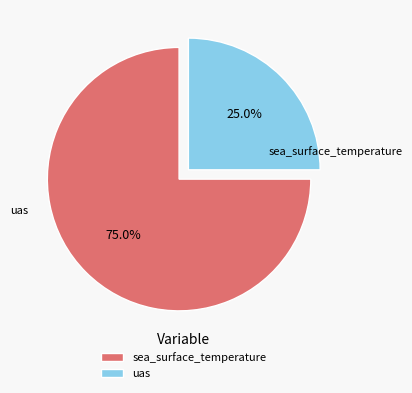

Rank the categories by value from lowest to highest.

uas, sea_surface_temperature